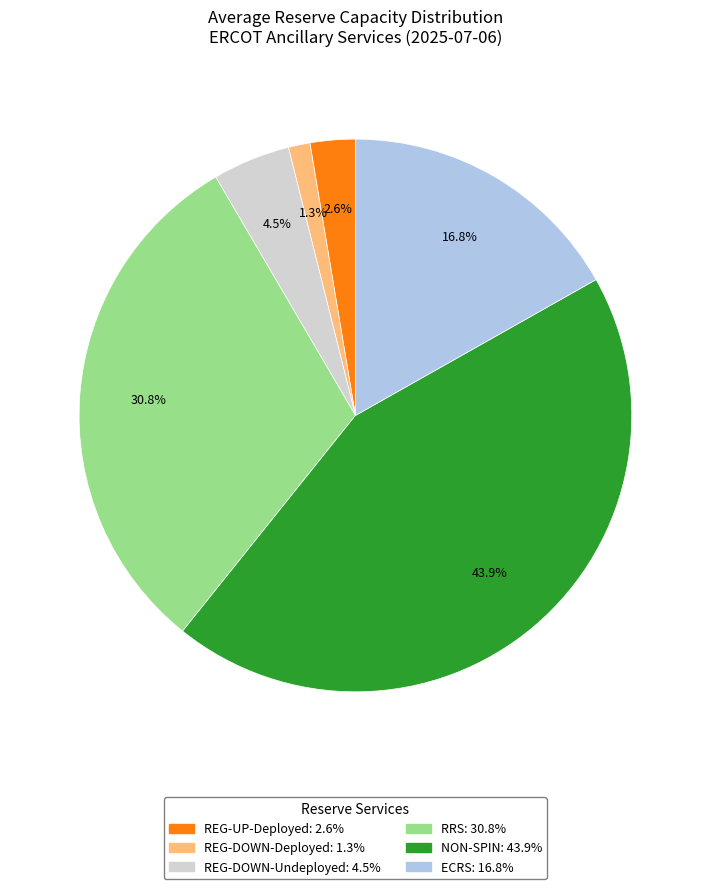

How many segments does this pie chart have?

6